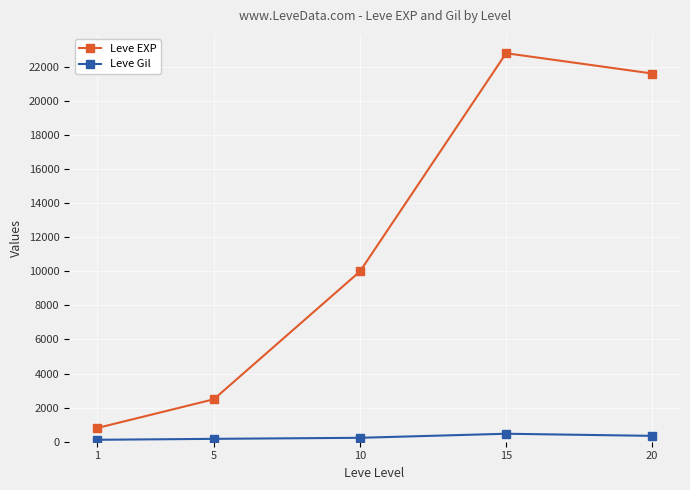

How many series are shown in this chart?

2